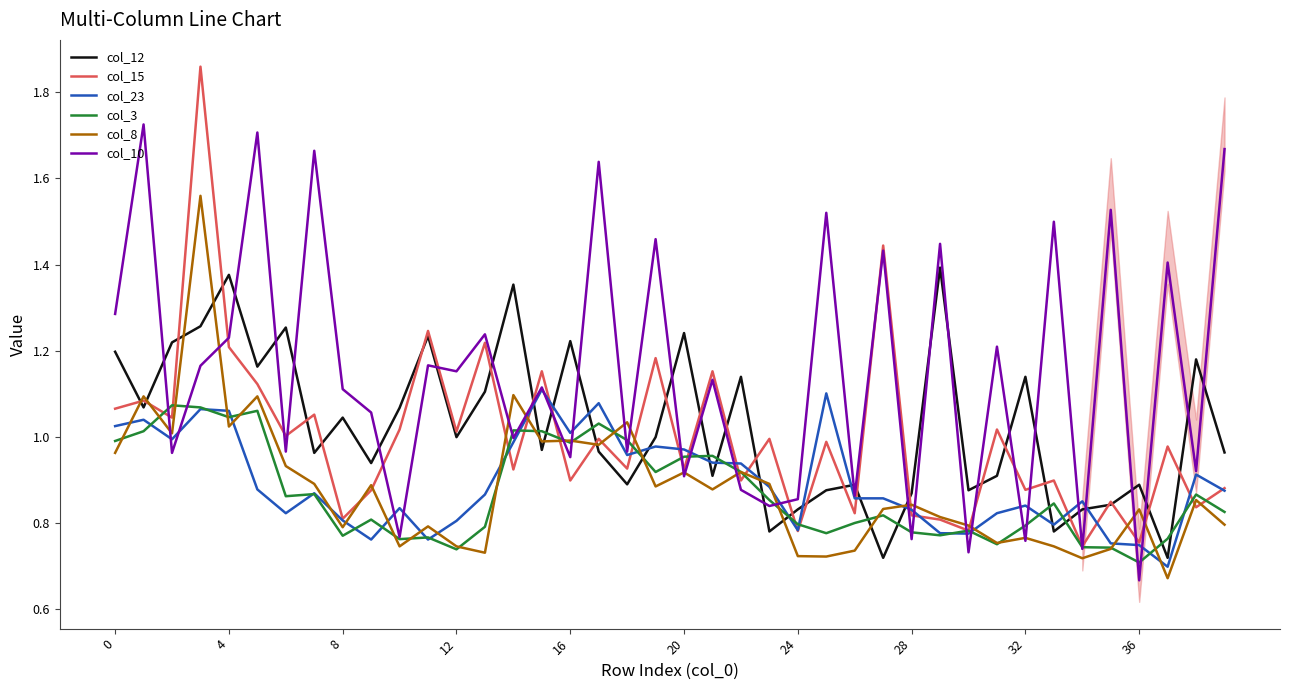

Which series has the largest total across all categories?

col_10